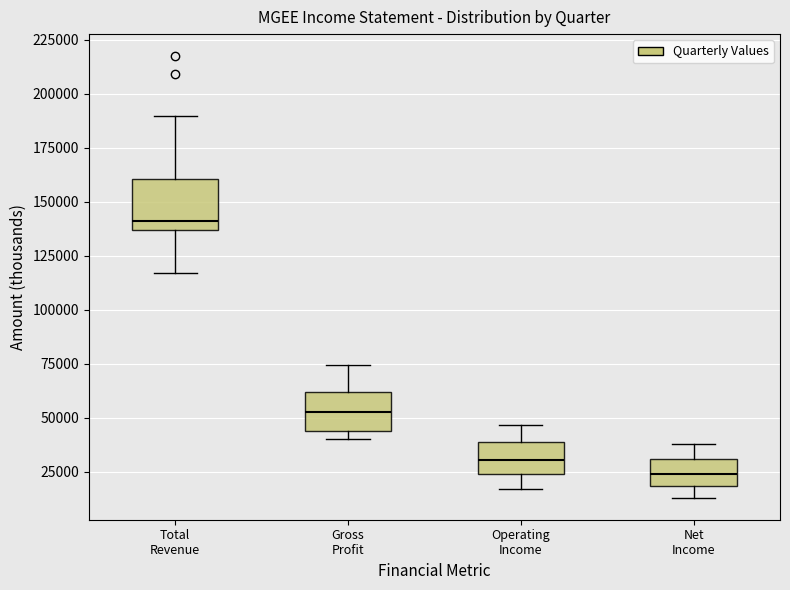

Where does the upper whisker of the box for Total Revenue end on the y-axis? The values are not printed on the chart, so give them approximately, as read against the axis.

190000